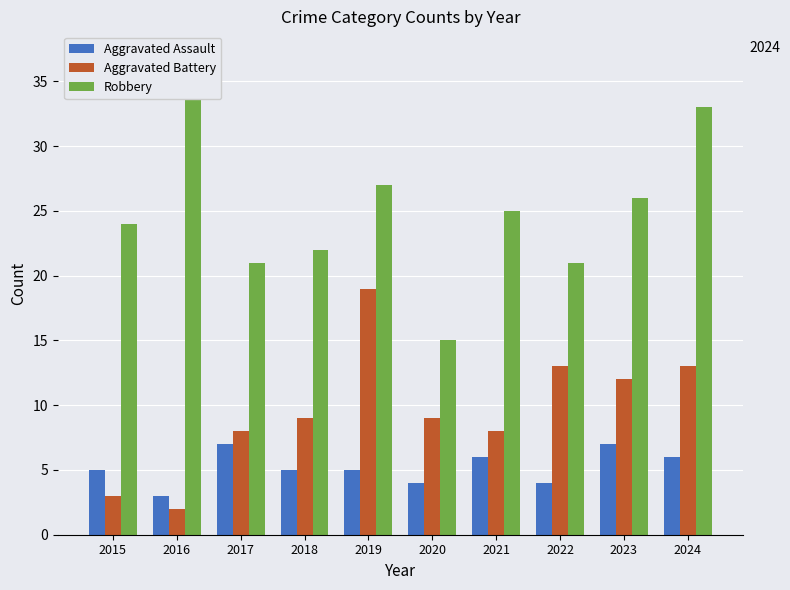

What is the total value across all series at 2023?

45